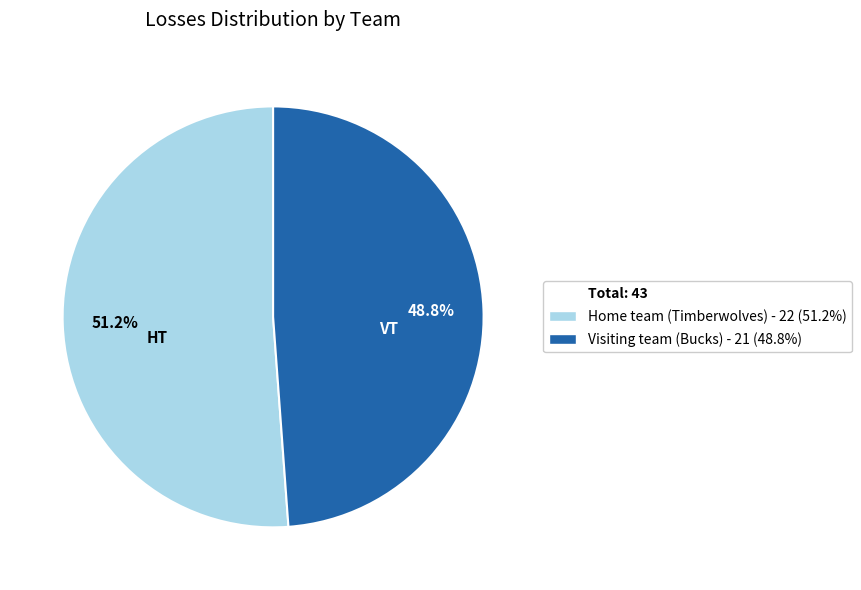

Is there a majority slice in this chart?

Yes